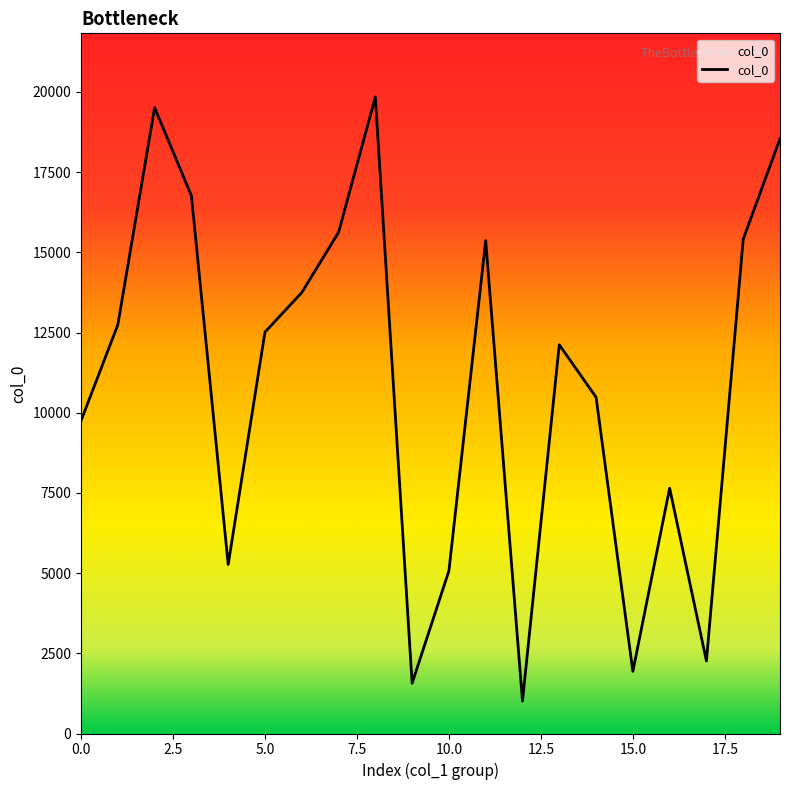

True or false: there are more than 2 points higher than both neighbors.

True